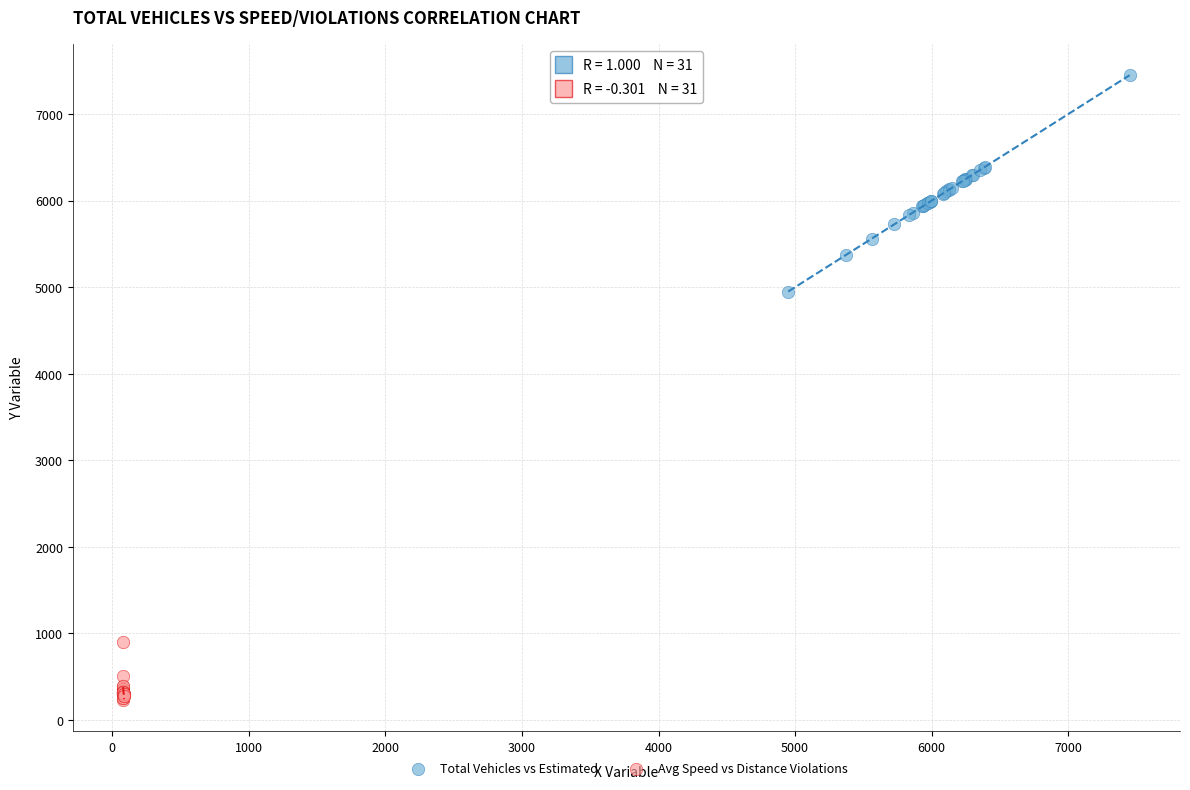

Which series contains the highest Y value?

Total Vehicles vs Estimated